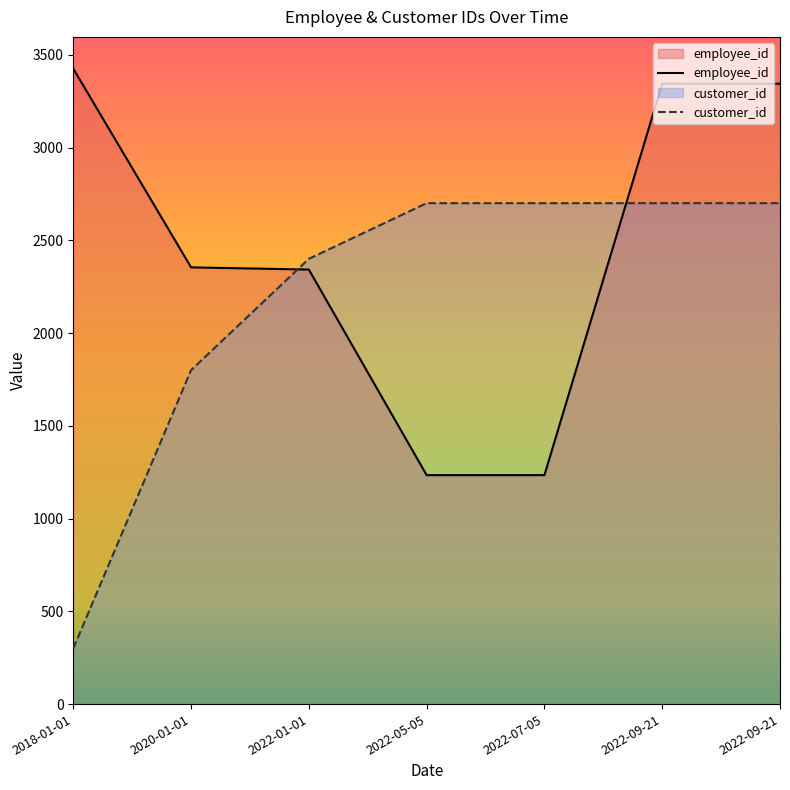

What is the sum of all customer_id values?

15300